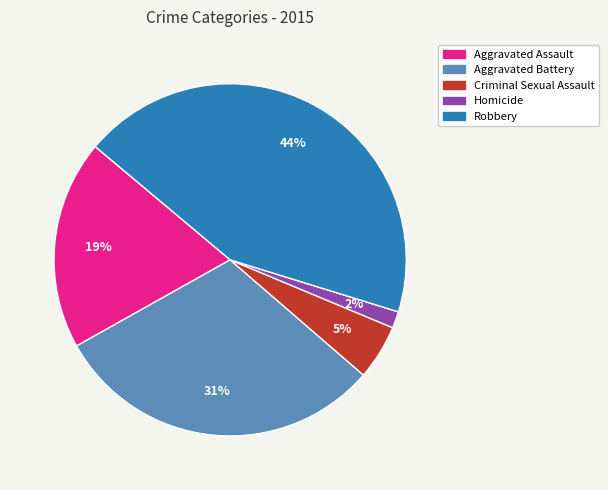

Which has a higher value, Aggravated Assault or Aggravated Battery?

Aggravated Battery